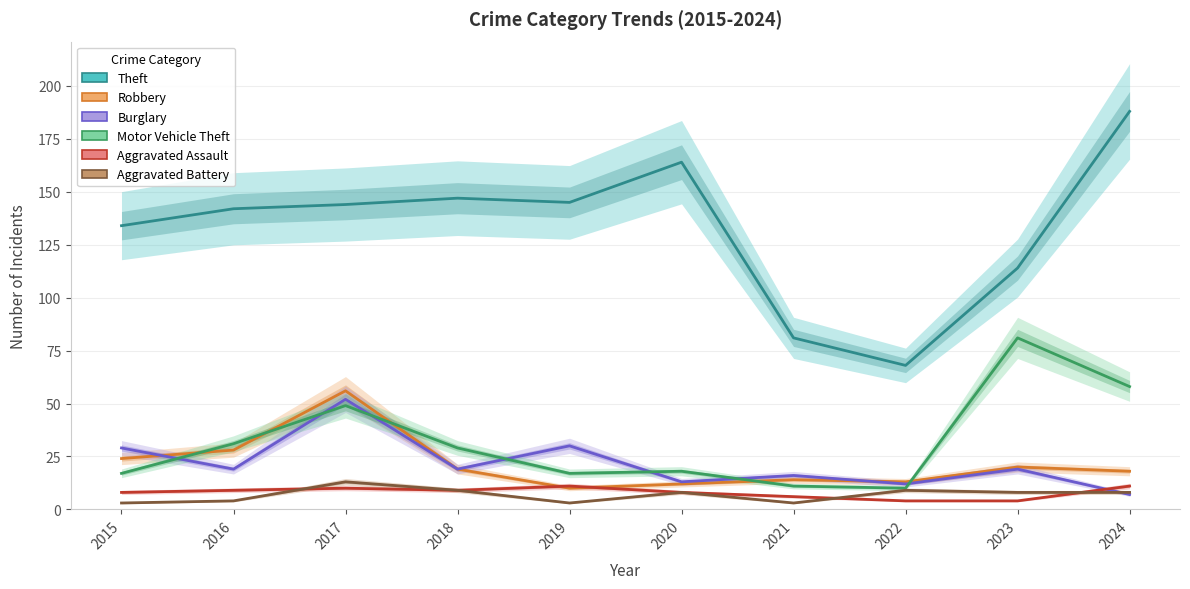

What is the difference between the maximum and minimum values in the Burglary series?

45